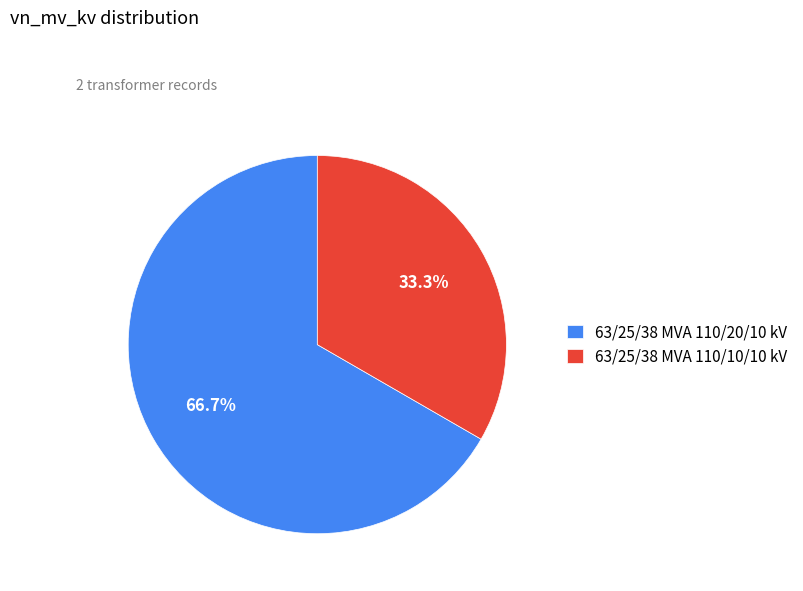

To the nearest percent, what is the combined percentage of 63/25/38 MVA 110/20/10 kV and 63/25/38 MVA 110/10/10 kV?

100%